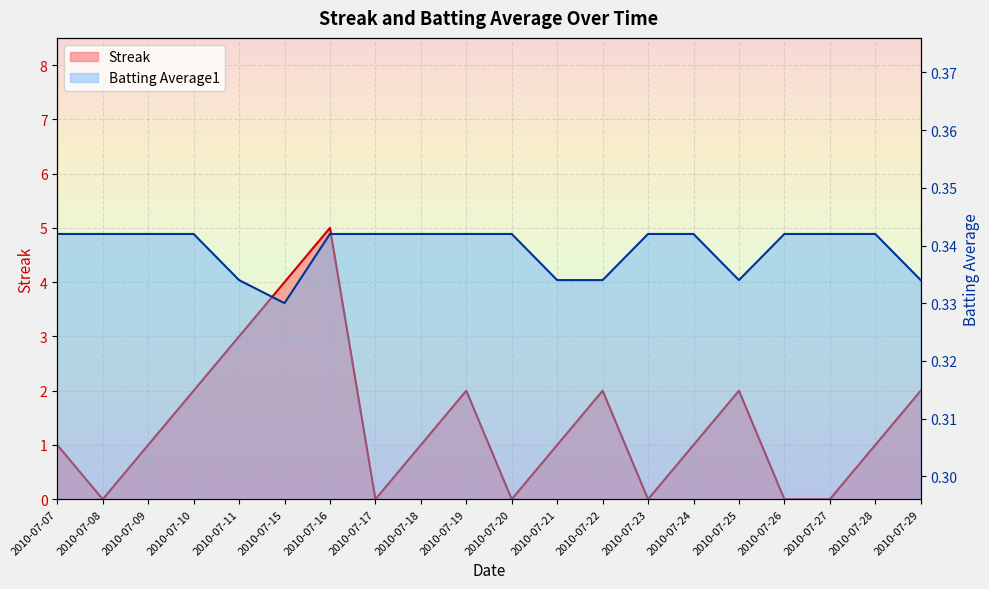

At which category is the sum across all series the highest?

2010-07-16